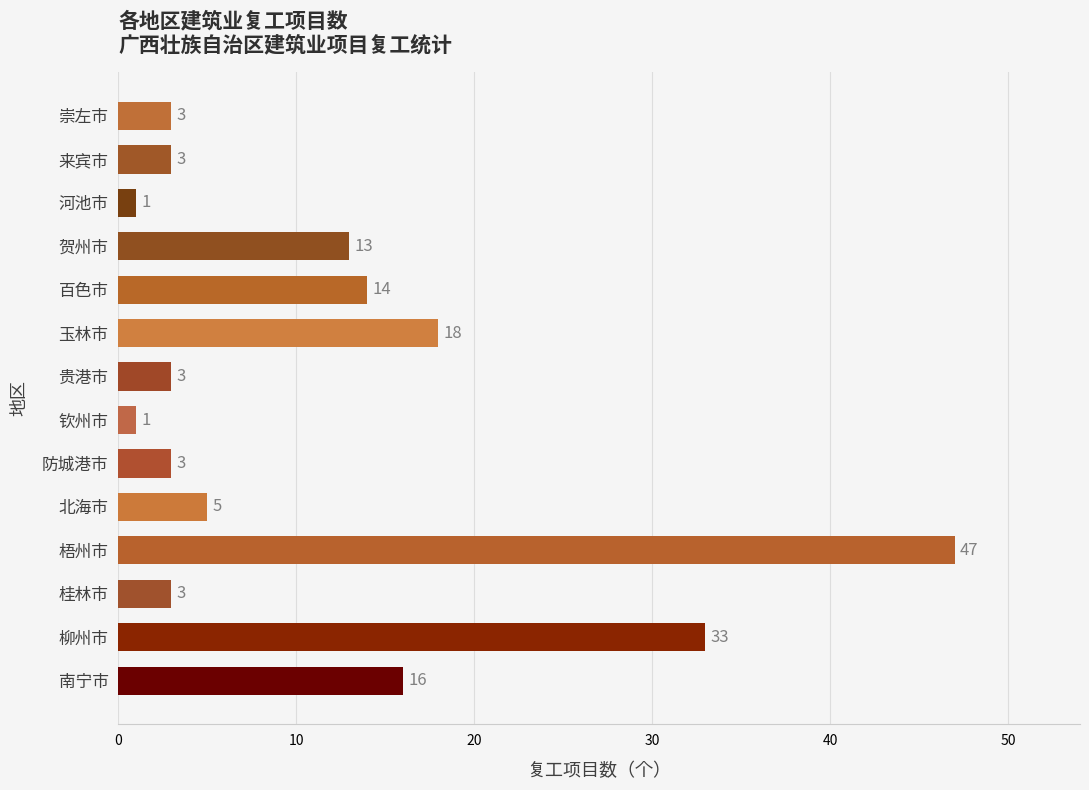

What is the greatest value displayed?

47